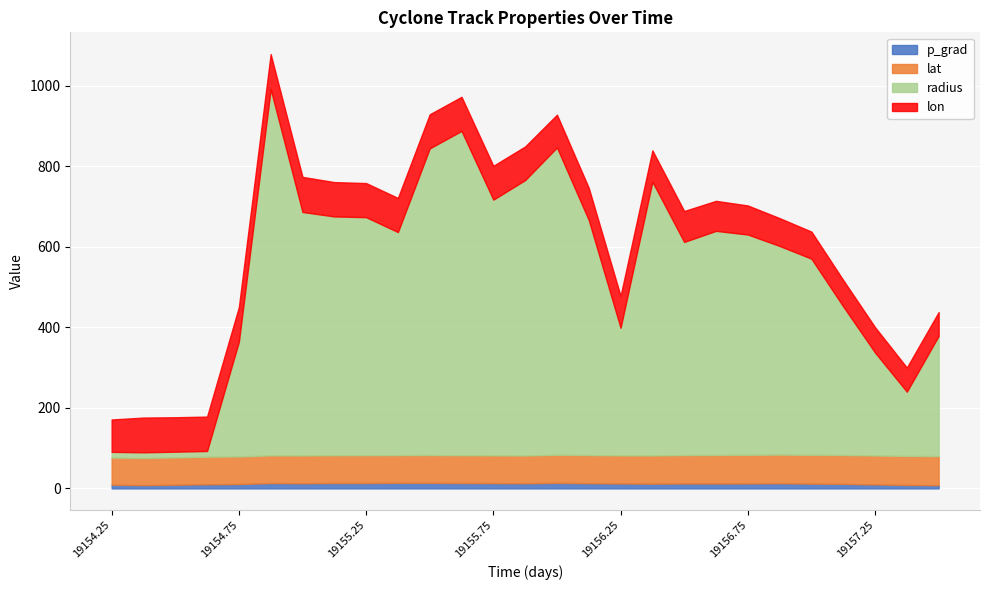

True or false: p_grad and lon cross at least once.

False